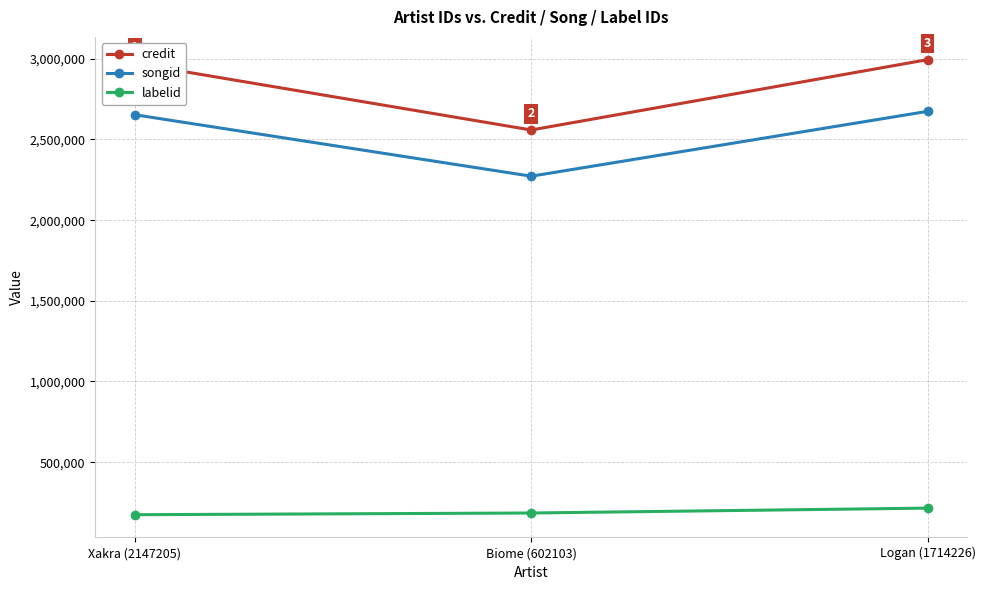

At which category is the sum across all series the highest?

Logan (1714226)